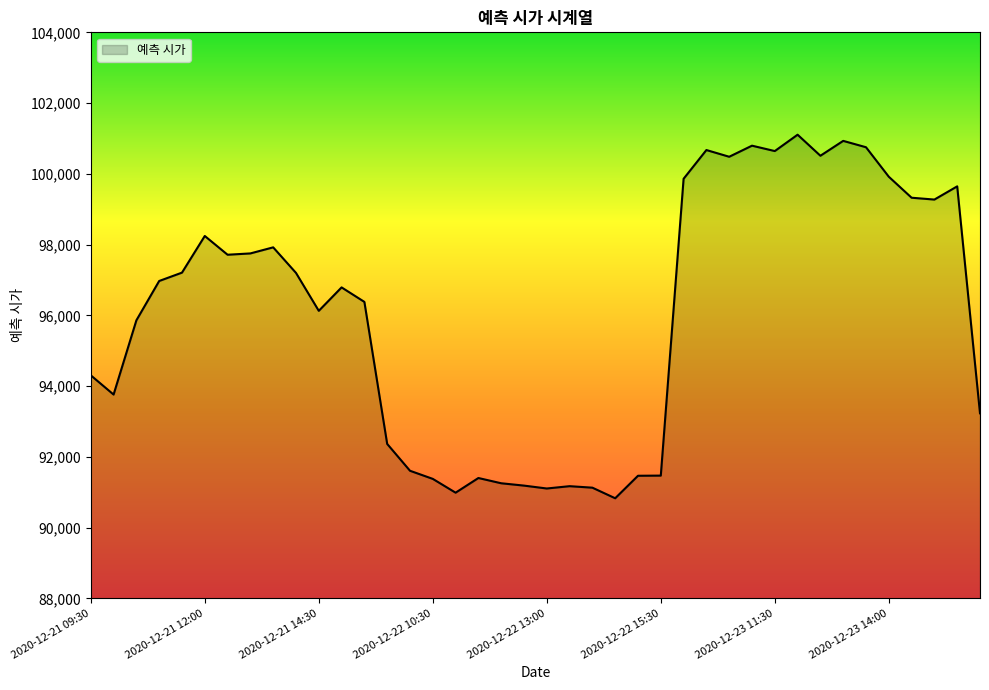

What is the smallest value displayed?

90828.4